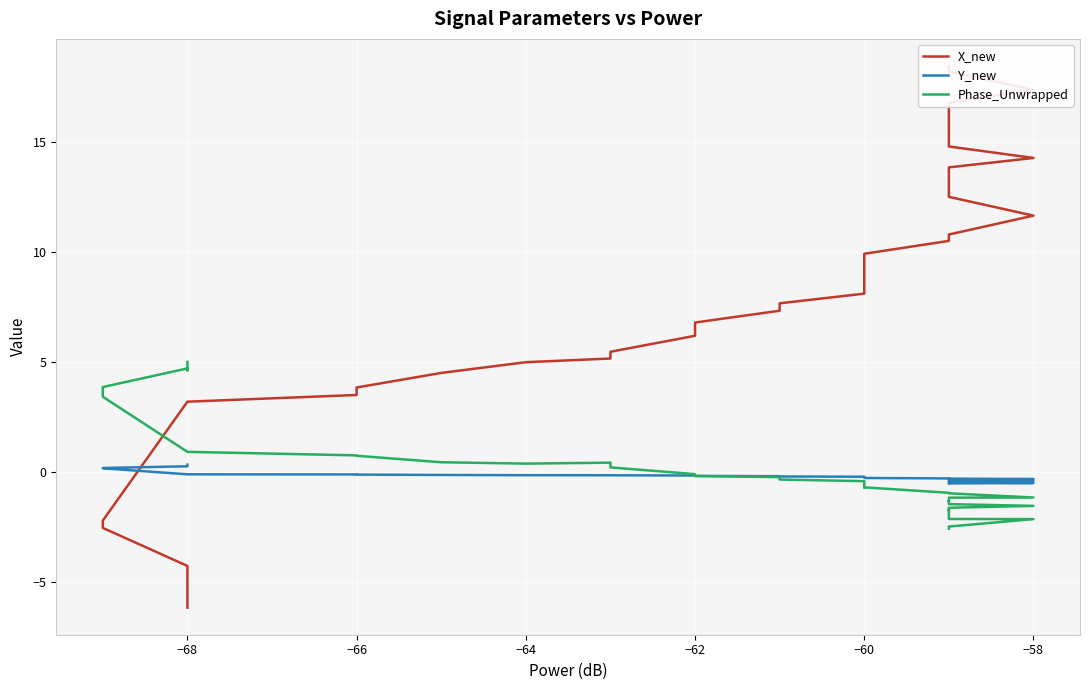

What are all the series names shown in the legend?

X_new, Y_new, Phase_Unwrapped